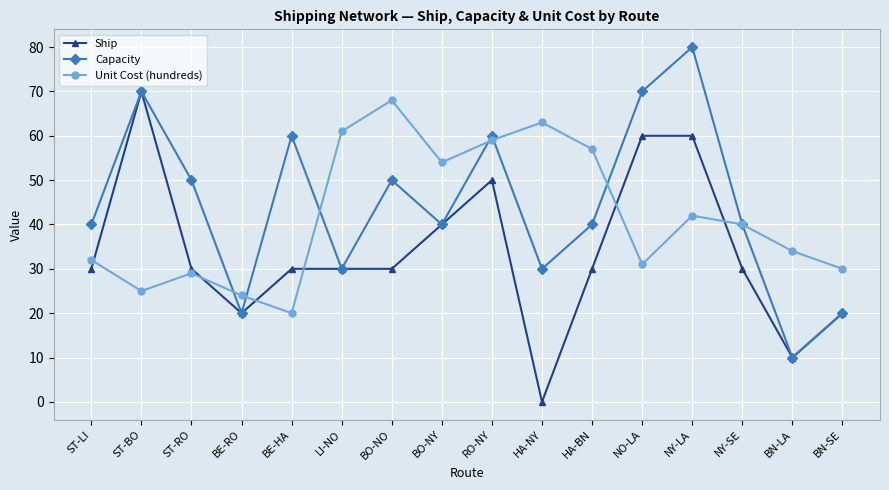

What is the sum of the Ship values at RO-NY and HA-BN?

80